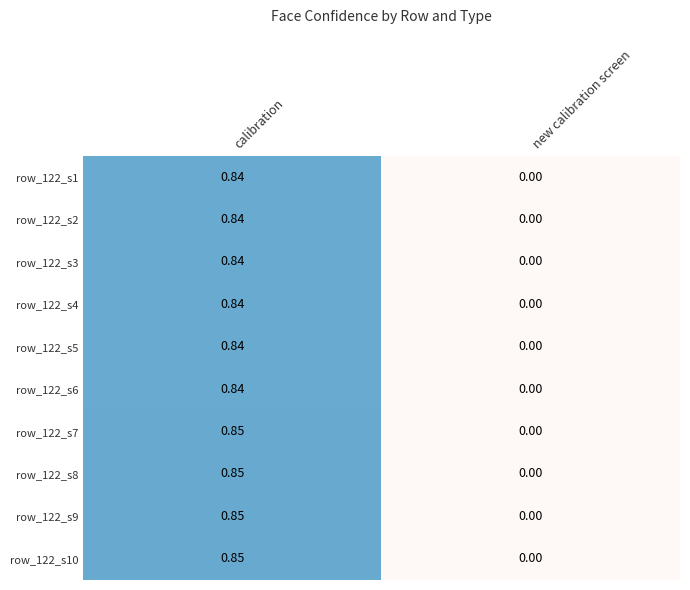

Which label corresponds to the smallest value in the chart?

new calibration screen